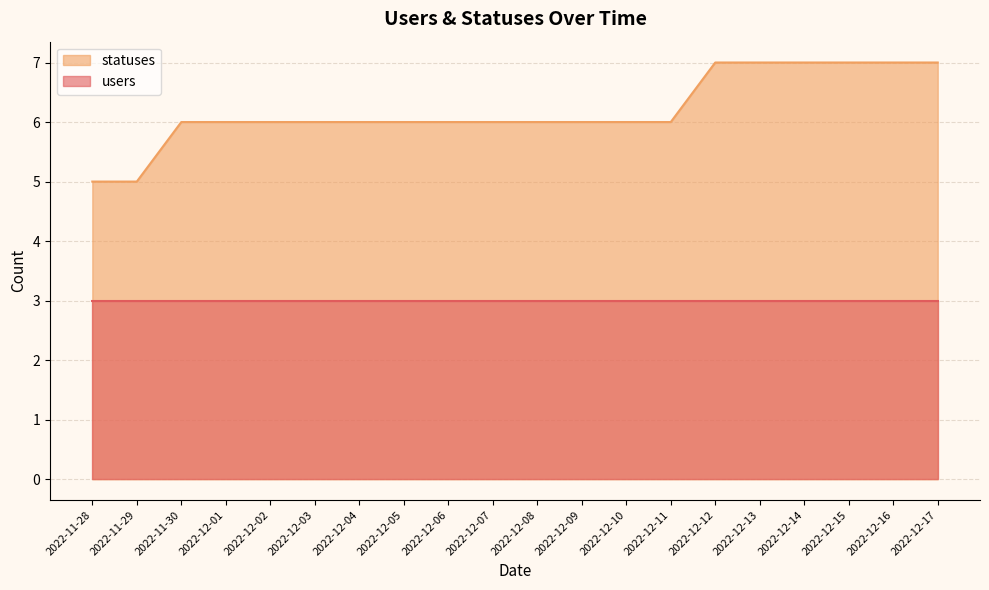

True or false: the data shows 11 at 2022-12-06.

False